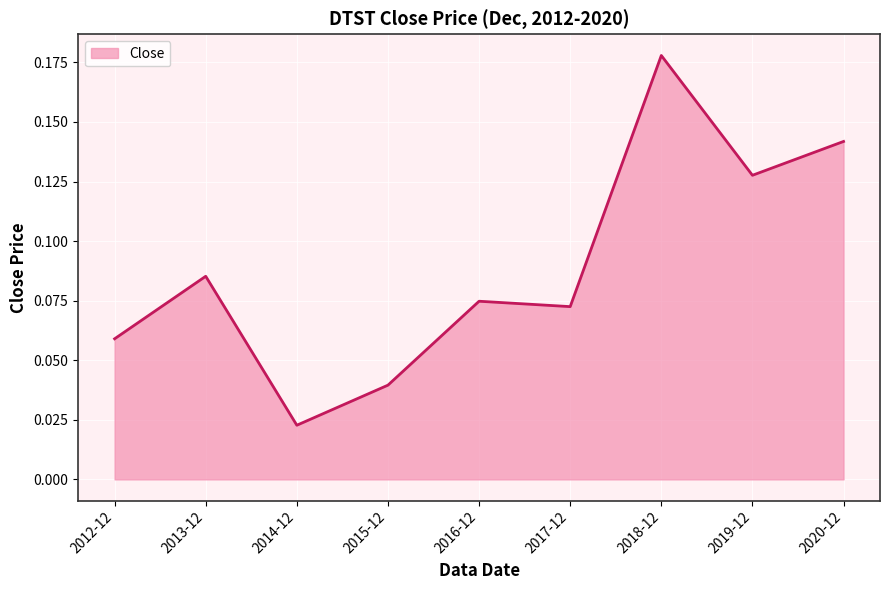

Is it true that the value at 2015-12 is 0.1?

False